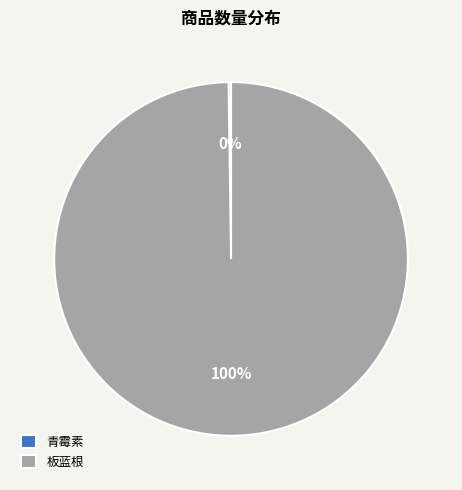

To the nearest percent, what is the difference between the largest and smallest slice percentages?

100%